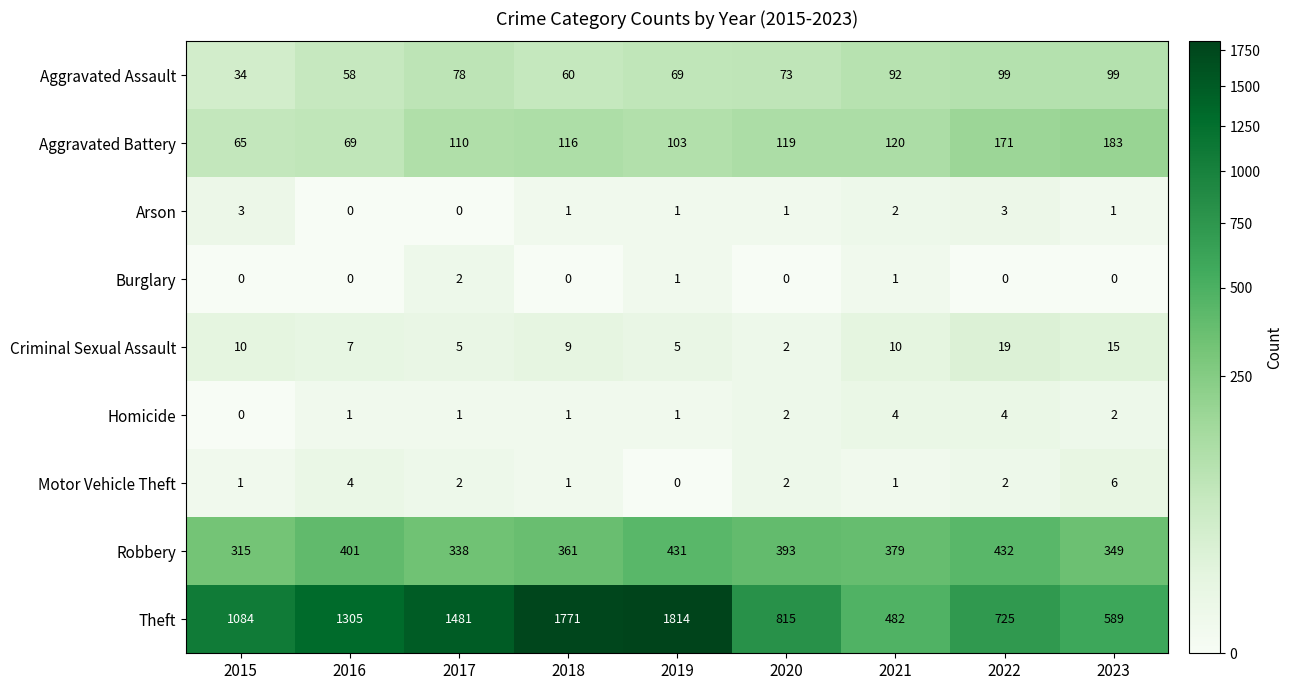

The Motor Vehicle Theft series shows 4 at 2016. True or false?

True